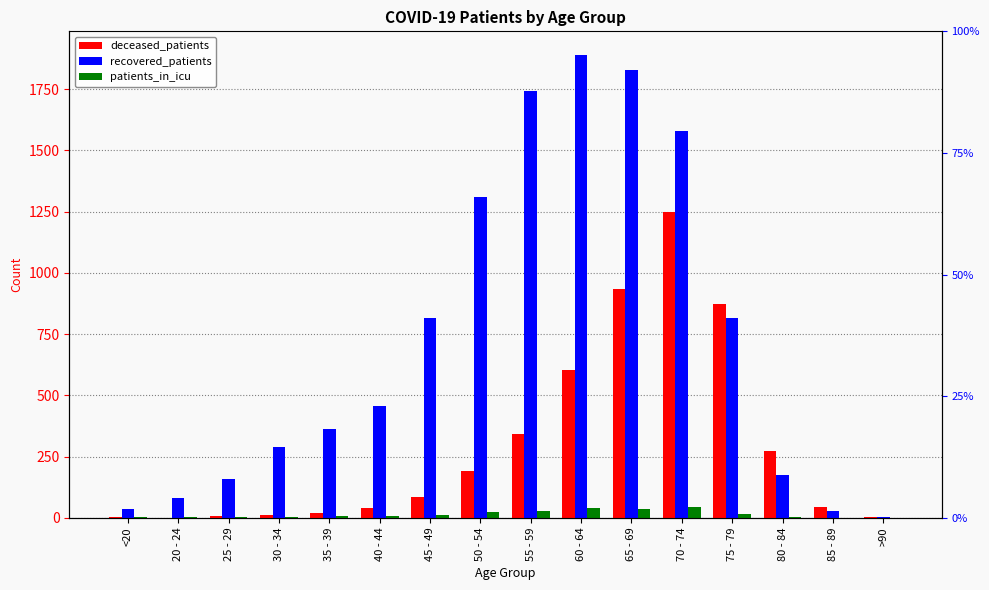

Which series has the largest total across all categories?

recovered_patients